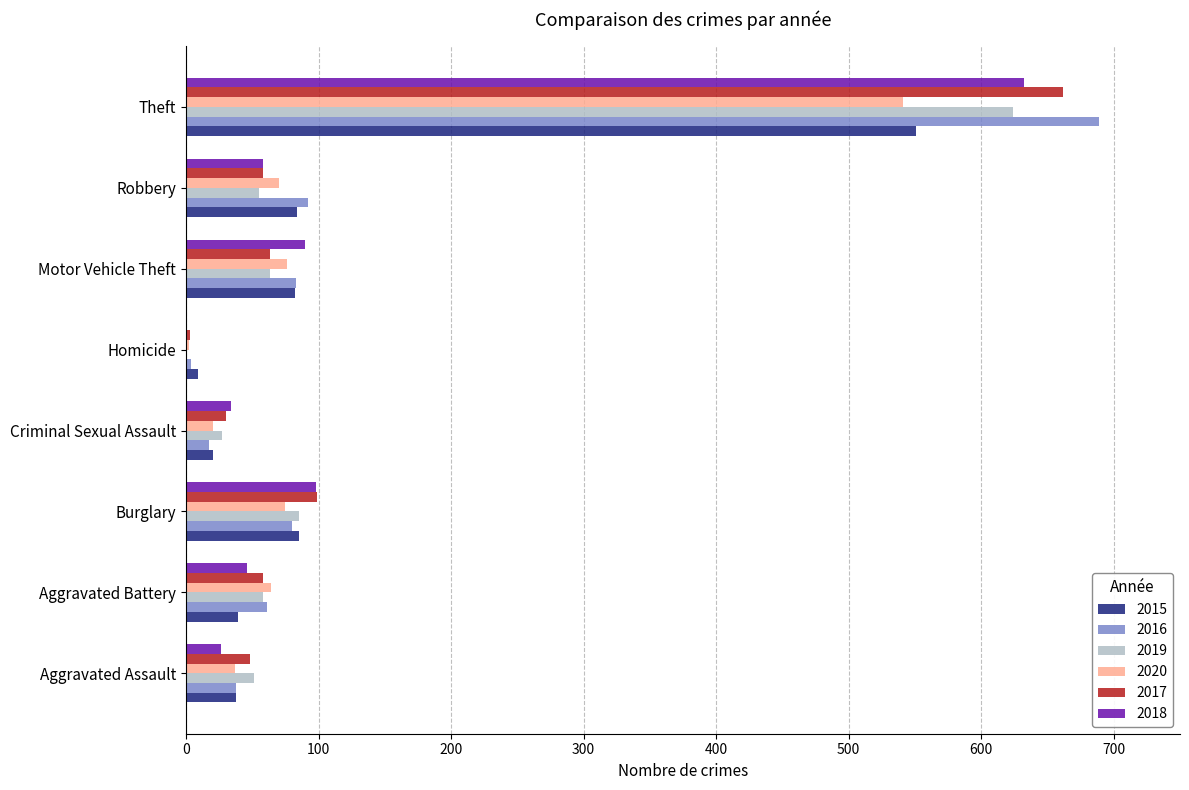

How many categories are shown in the chart?

8